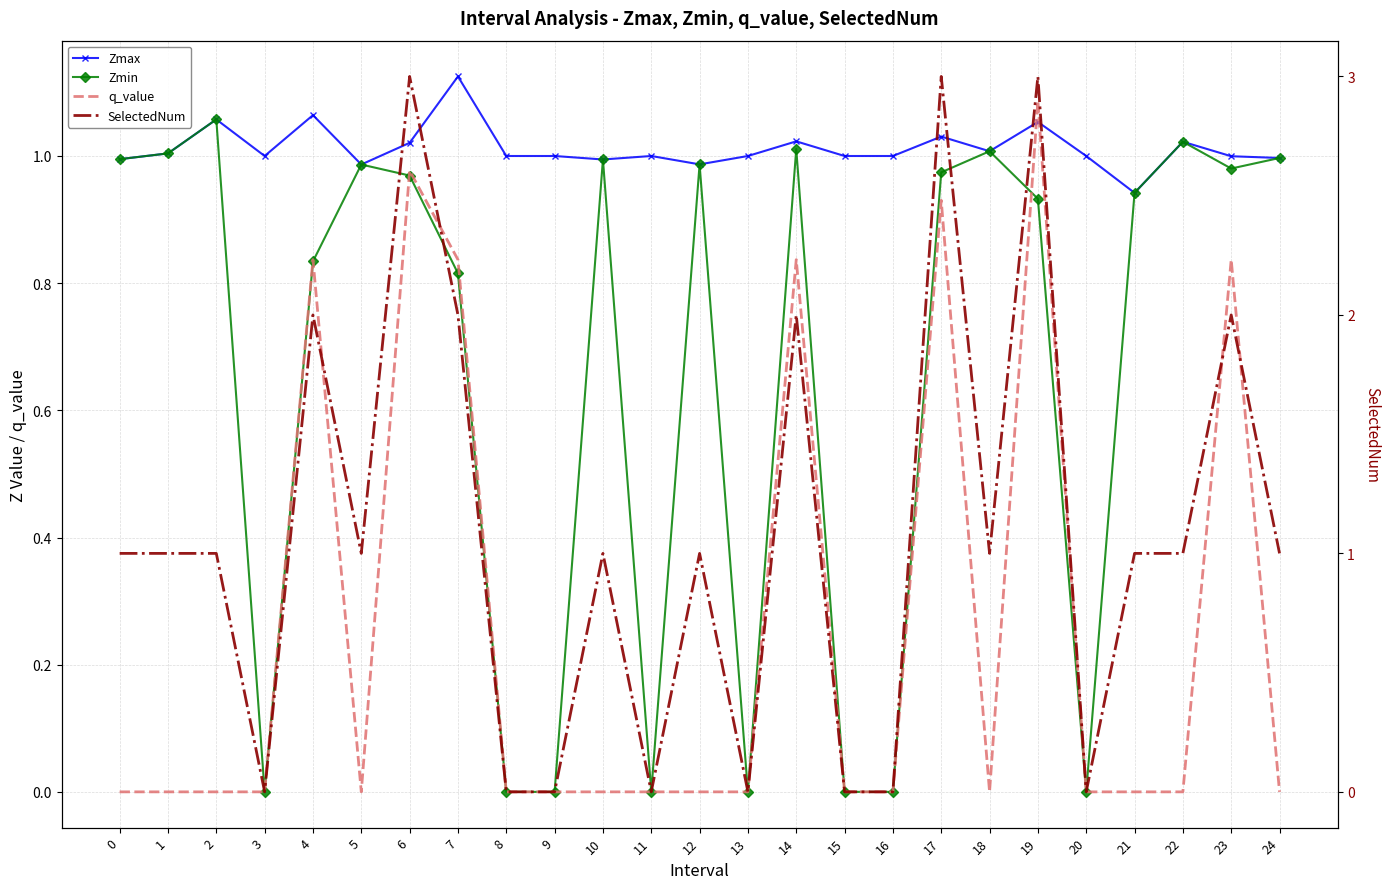

Which series changed the most between 13 and 24?

SelectedNum